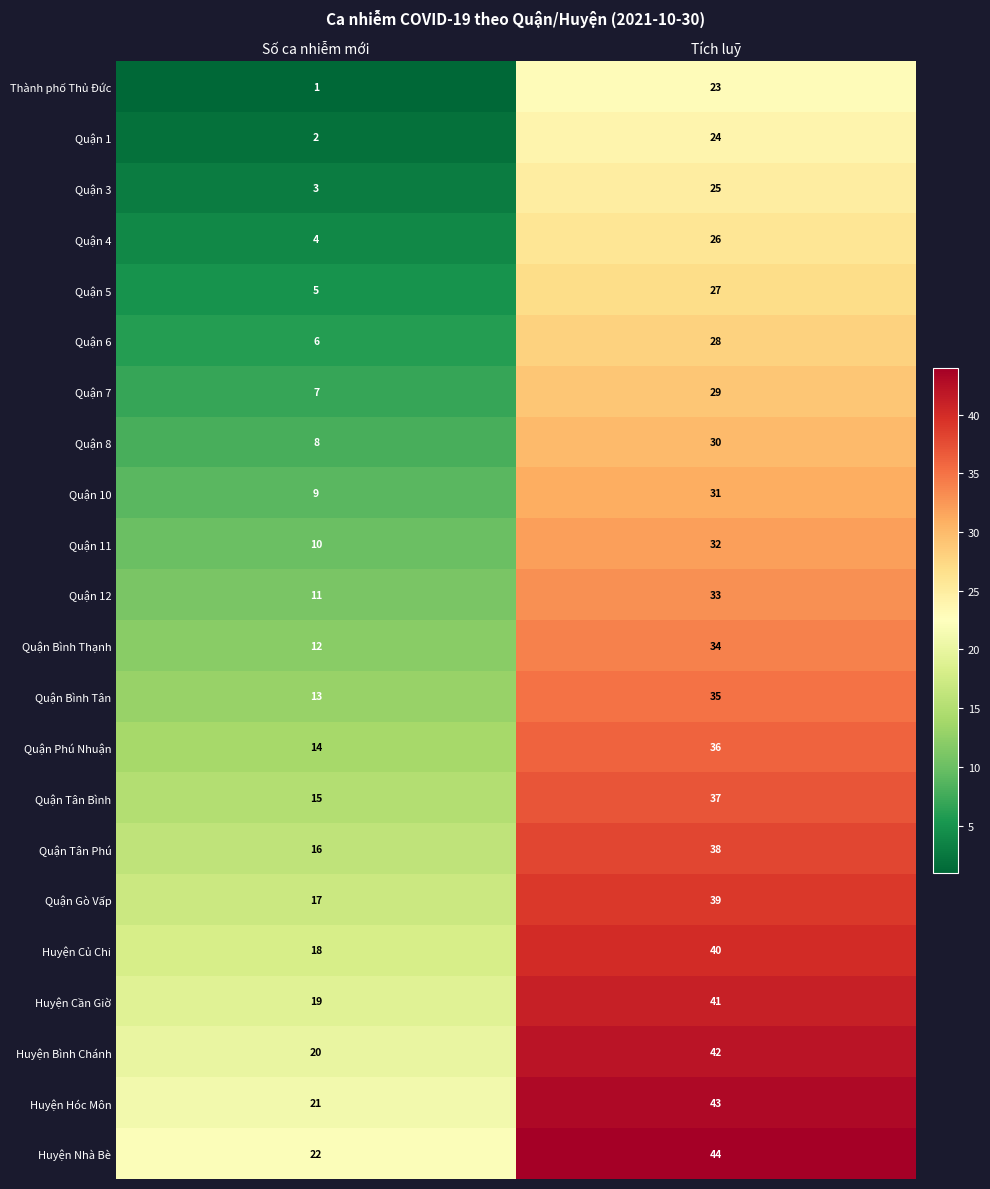

What is the difference between the maximum and minimum values in the Huyện Củ Chi series?

22